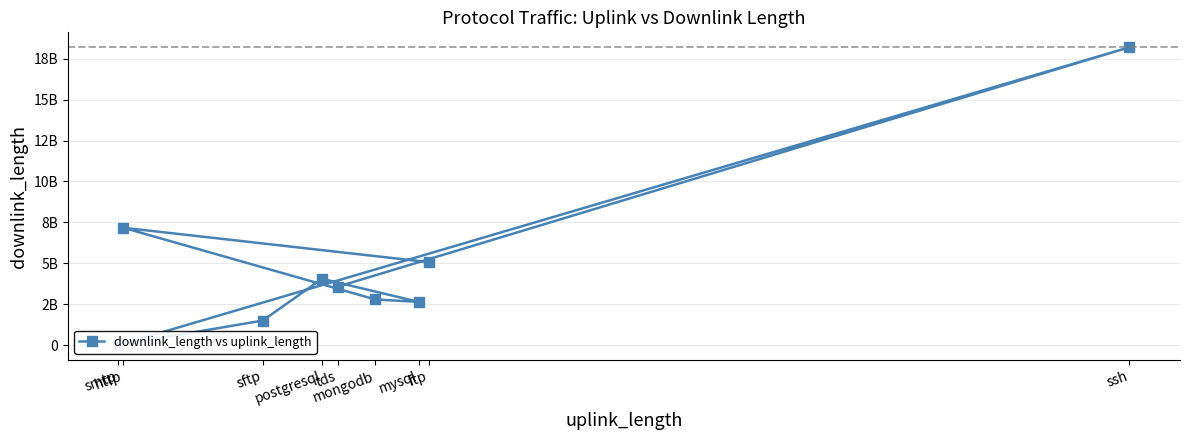

Reading left to right, extract all data points from this chart.

ftp=5070606937	http=7171619821	mongodb=2790476781	mysql=2640500123	postgresql=4050448270	sftp=1500338467	smtp=39804	ssh=18201920457	tds=3570348590